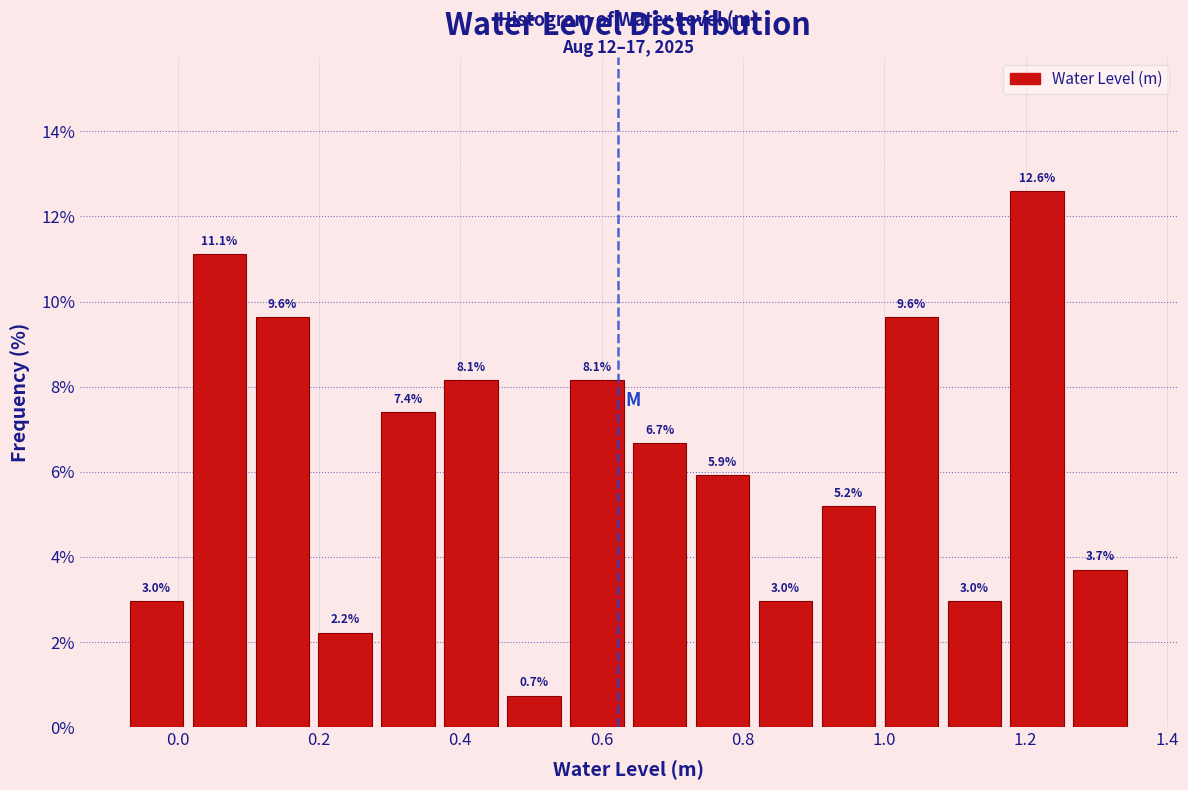

What is the height of the bar covering 0.54 to 0.64 on the x-axis? The bar edges are not printed on the chart, so give them approximately, as read against the axis.

8.1